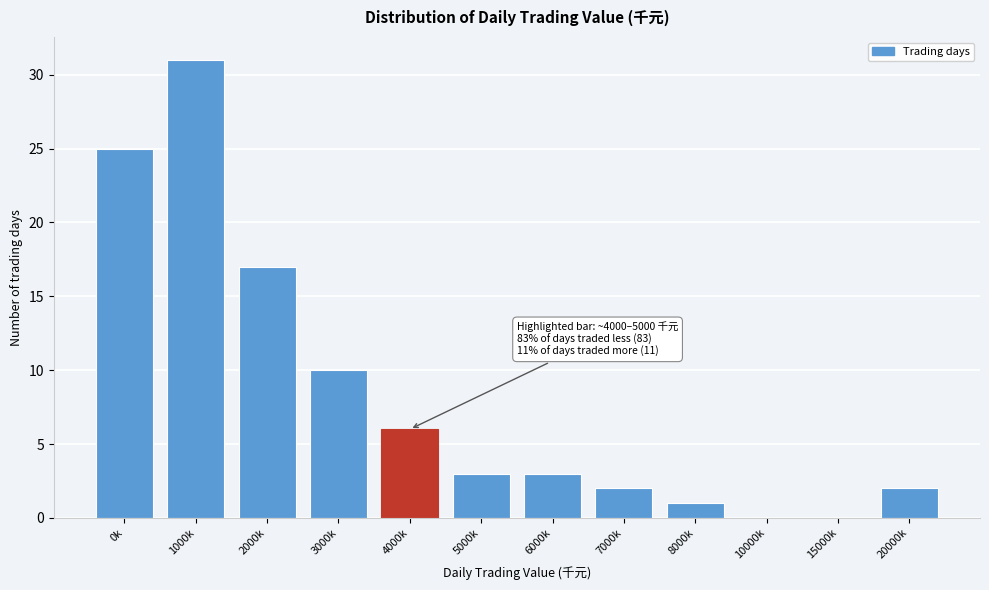

Reading right to left, list all the values displayed in this chart.

20000k=2	15000k=0	10000k=0	8000k=1	7000k=2	6000k=3	5000k=3	4000k=6	3000k=10	2000k=17	1000k=31	0k=25